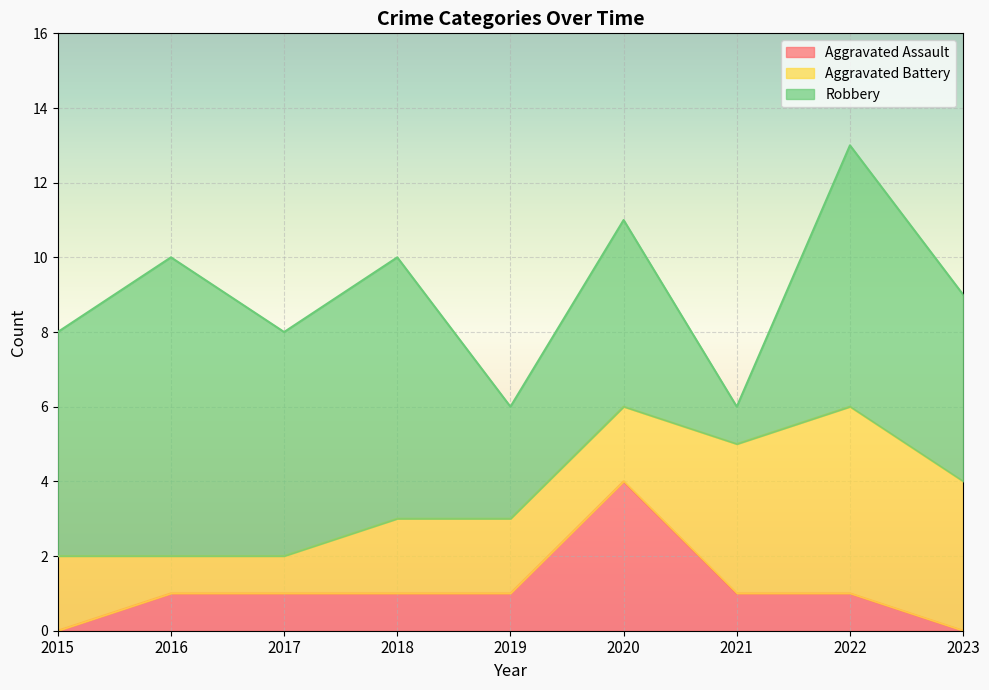

Does the chart display data point markers on the line(s)?

No